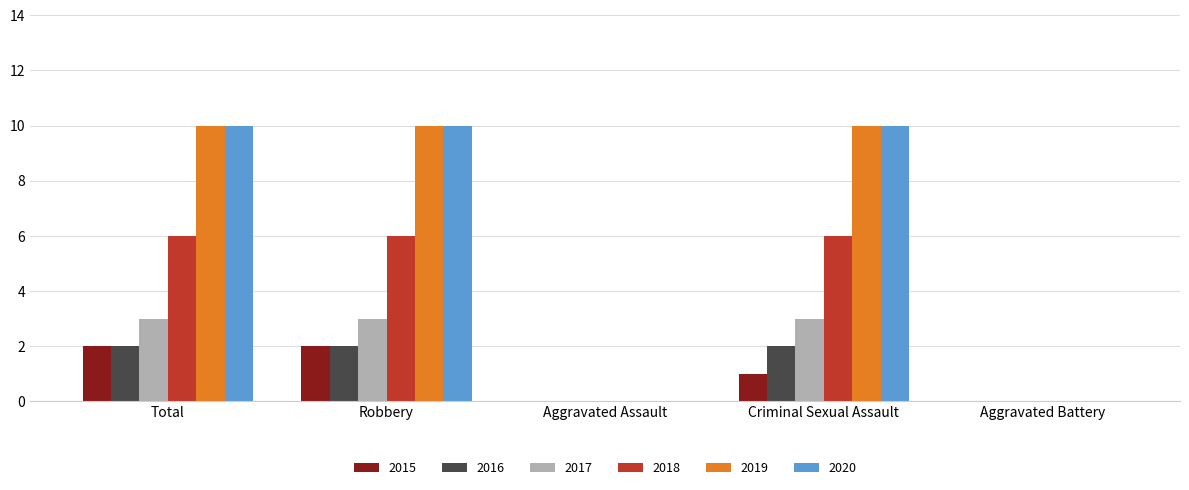

What is the total value across all series at Criminal Sexual Assault?

32